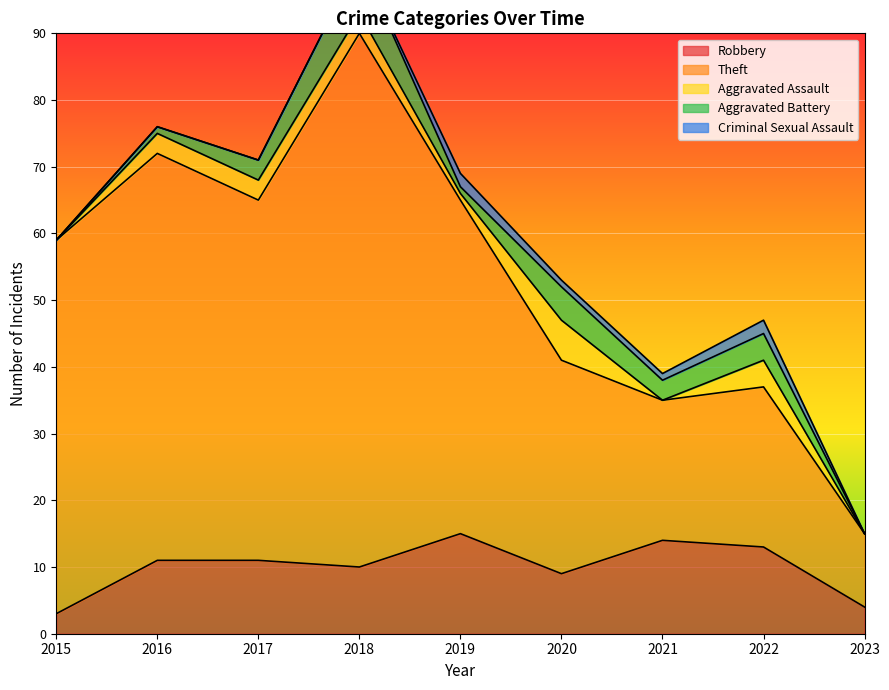

At which label is Robbery closest to 9?

2020